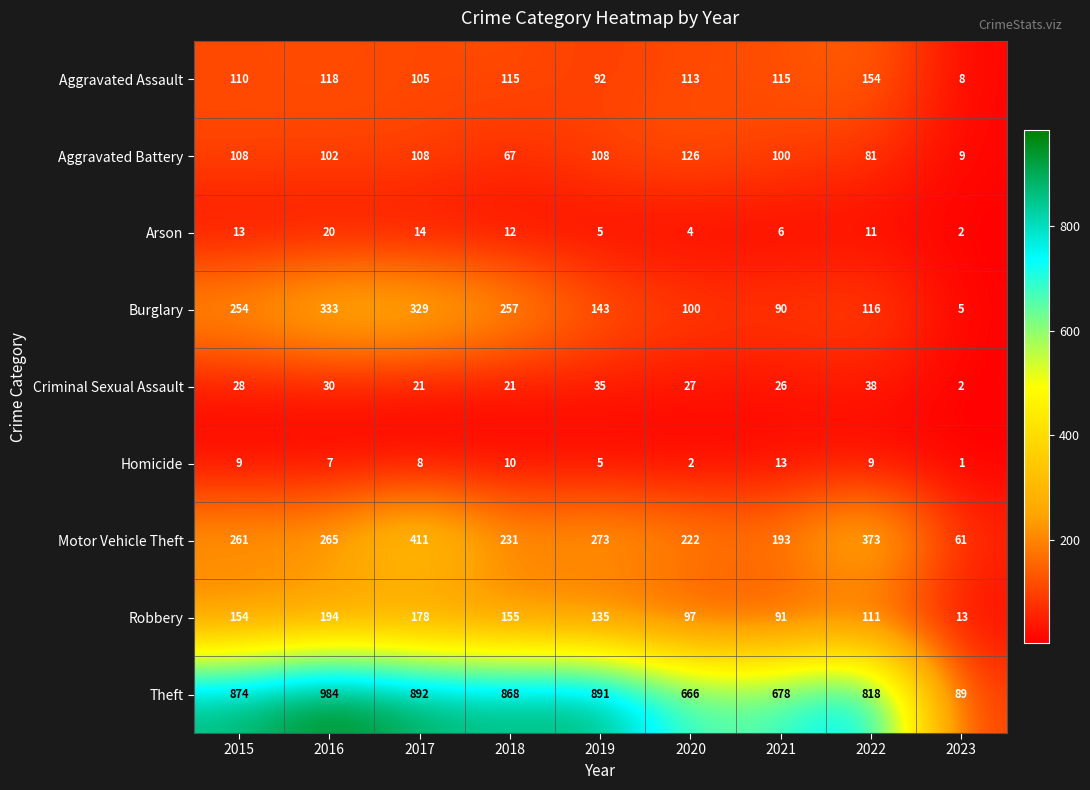

What is the sum of the Theft values at 2018 and 2021?

1546